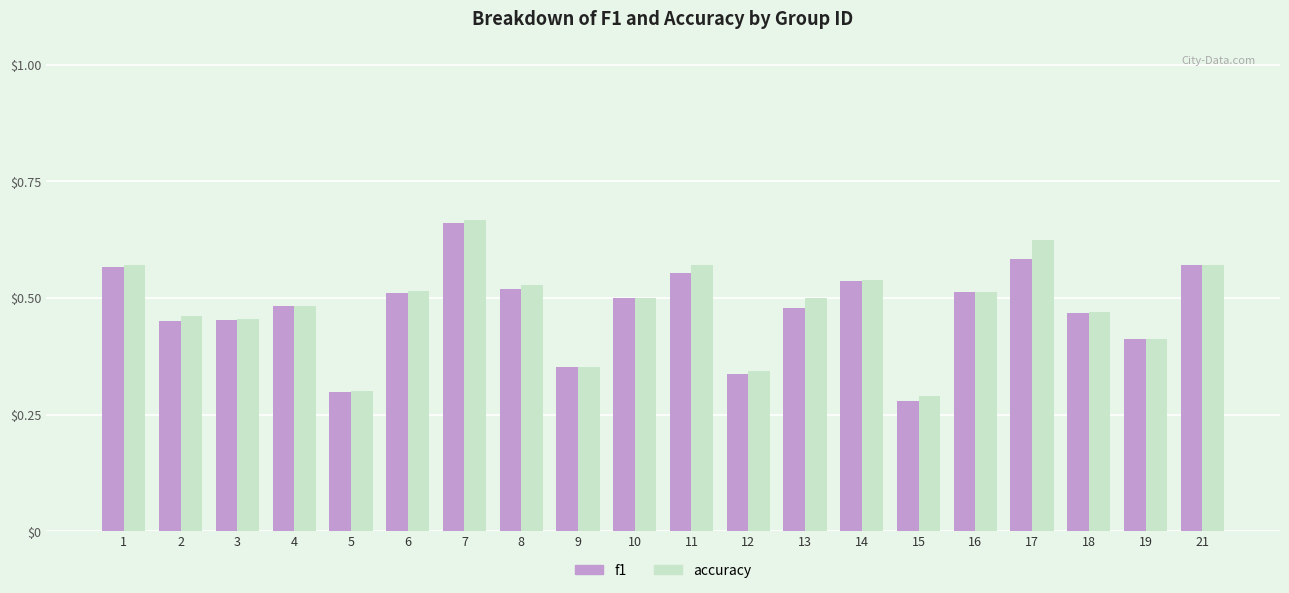

At 11, list the series in order from smallest to largest.

f1, accuracy